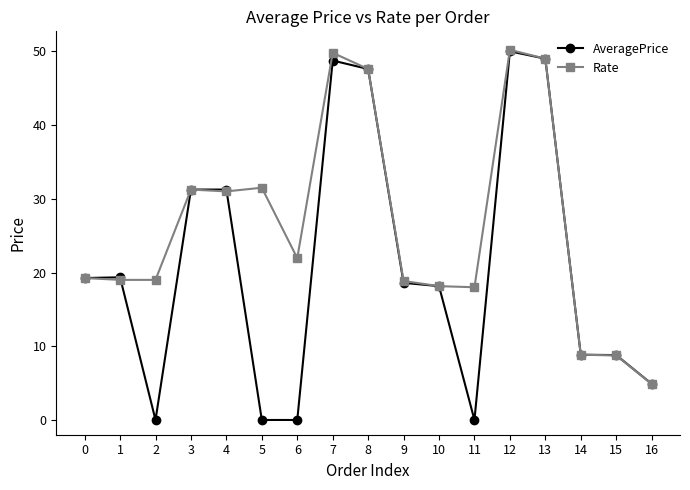

What is the difference between the maximum and minimum values in the Rate series?

45.3